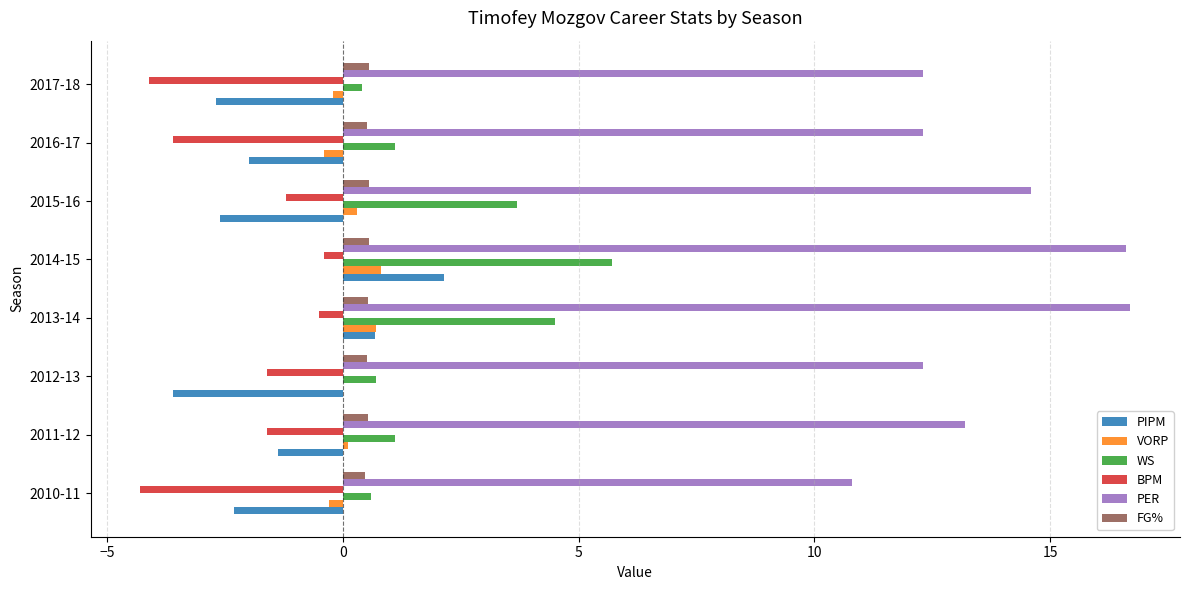

Count the number of data series in this chart.

6